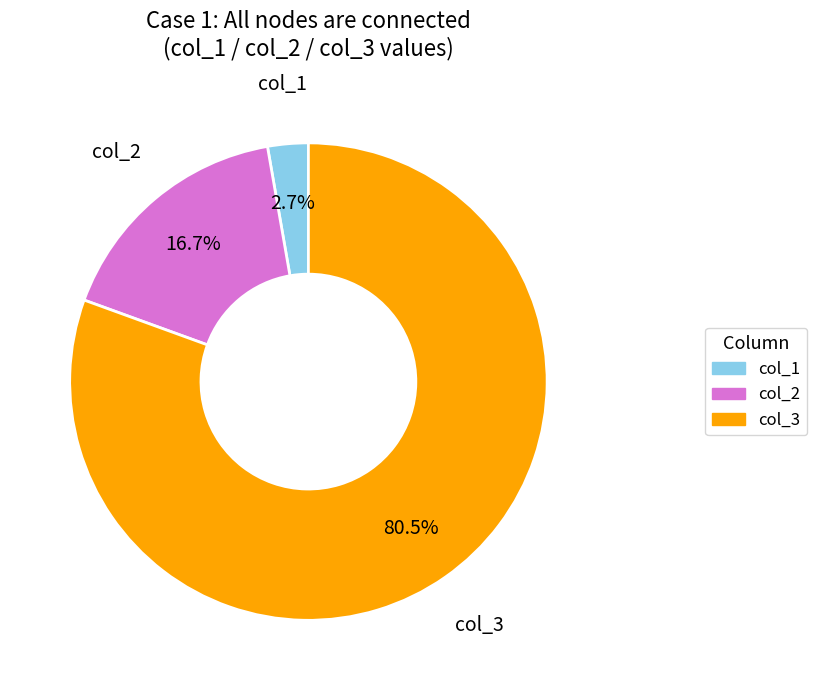

Between col_1 and col_3, which is larger?

col_3